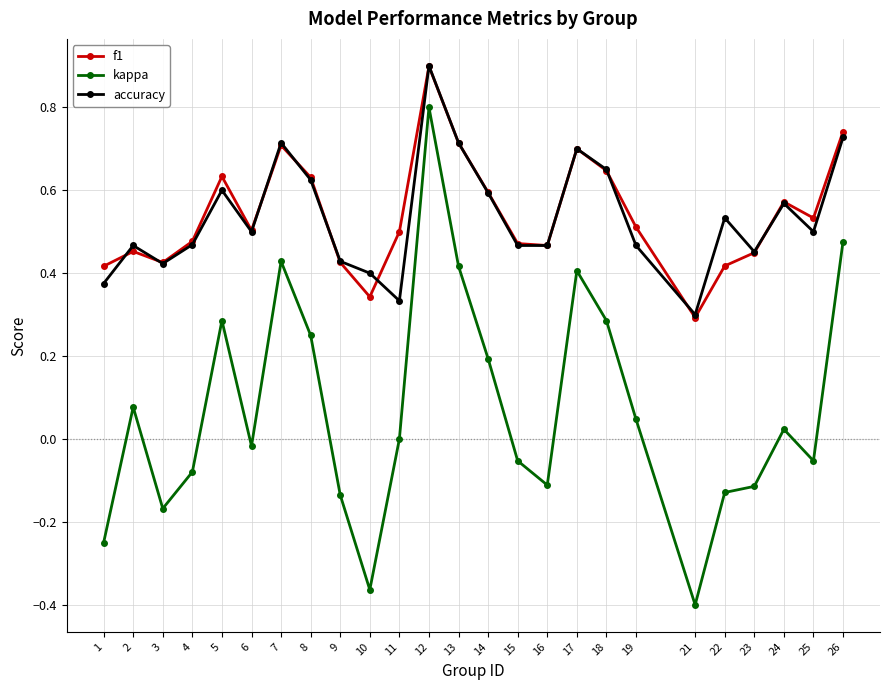

Is the value of accuracy at 26 greater than the value of kappa at 13?

Yes